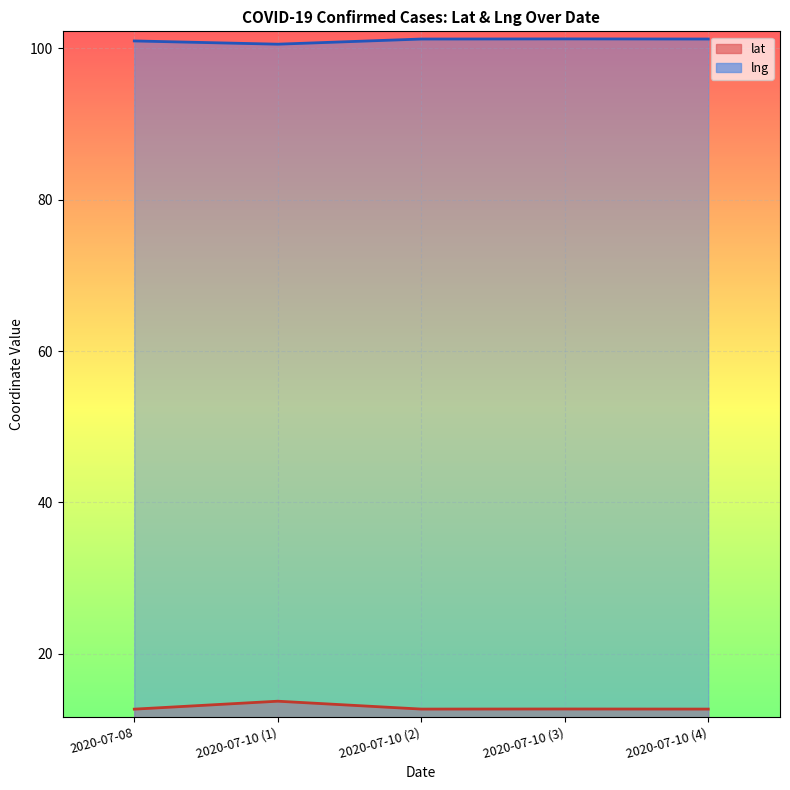

Between 2020-07-10 (2) and 2020-07-10 (3), which series saw the biggest shift?

lng